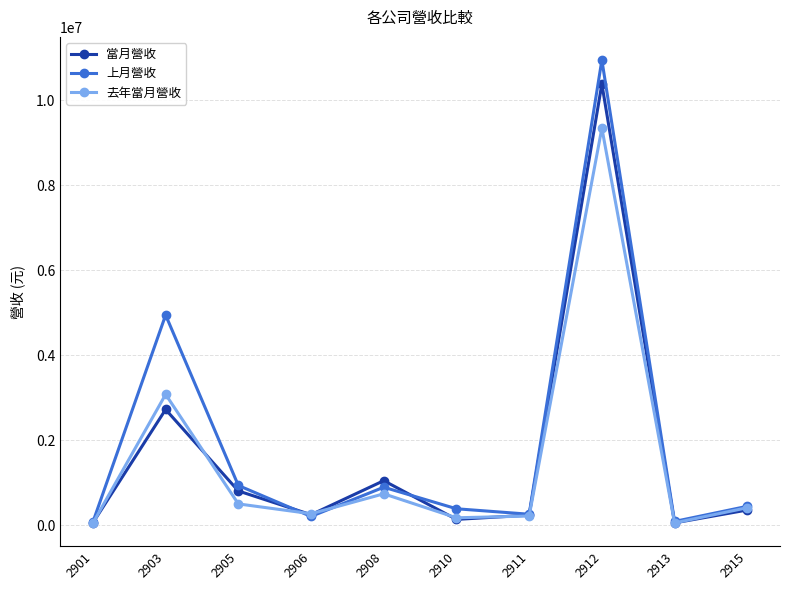

What is the difference between the highest and lowest values at 2903?

2221090